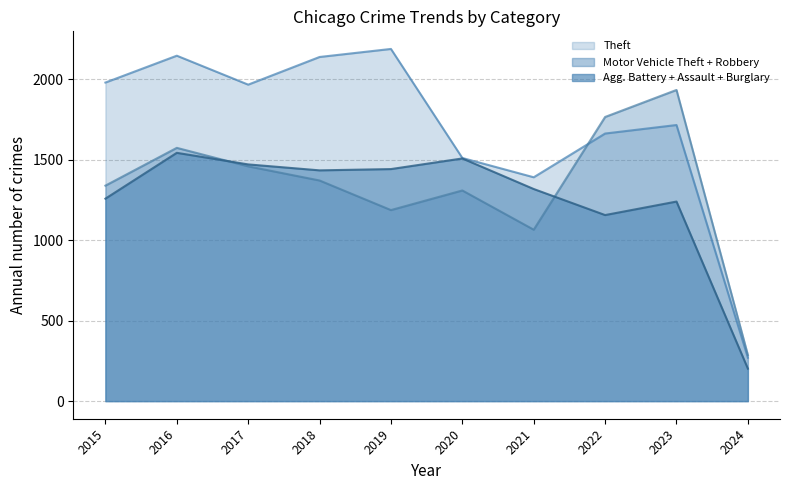

Reading left to right, list all the values displayed in this chart.

Theft (line): 1981	2148	1968	2140	2190	1512	1392	1664	1717	270
MVT+Robbery (line): 1340	1575	1460	1372	1188	1310	1066	1767	1935	287
Battery+Assault+Burglary (line): 1259	1544	1472	1435	1443	1509	1319	1157	1241	202